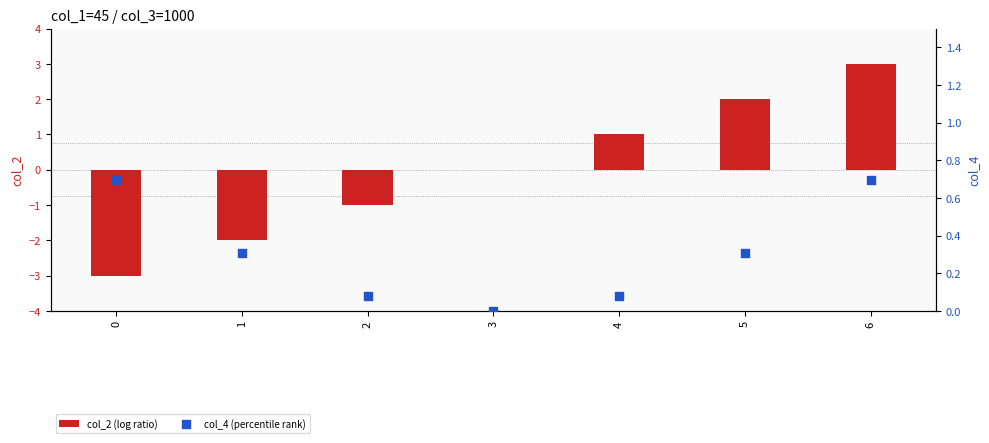

Which series reaches the minimum Y coordinate?

col_2 (log ratio)